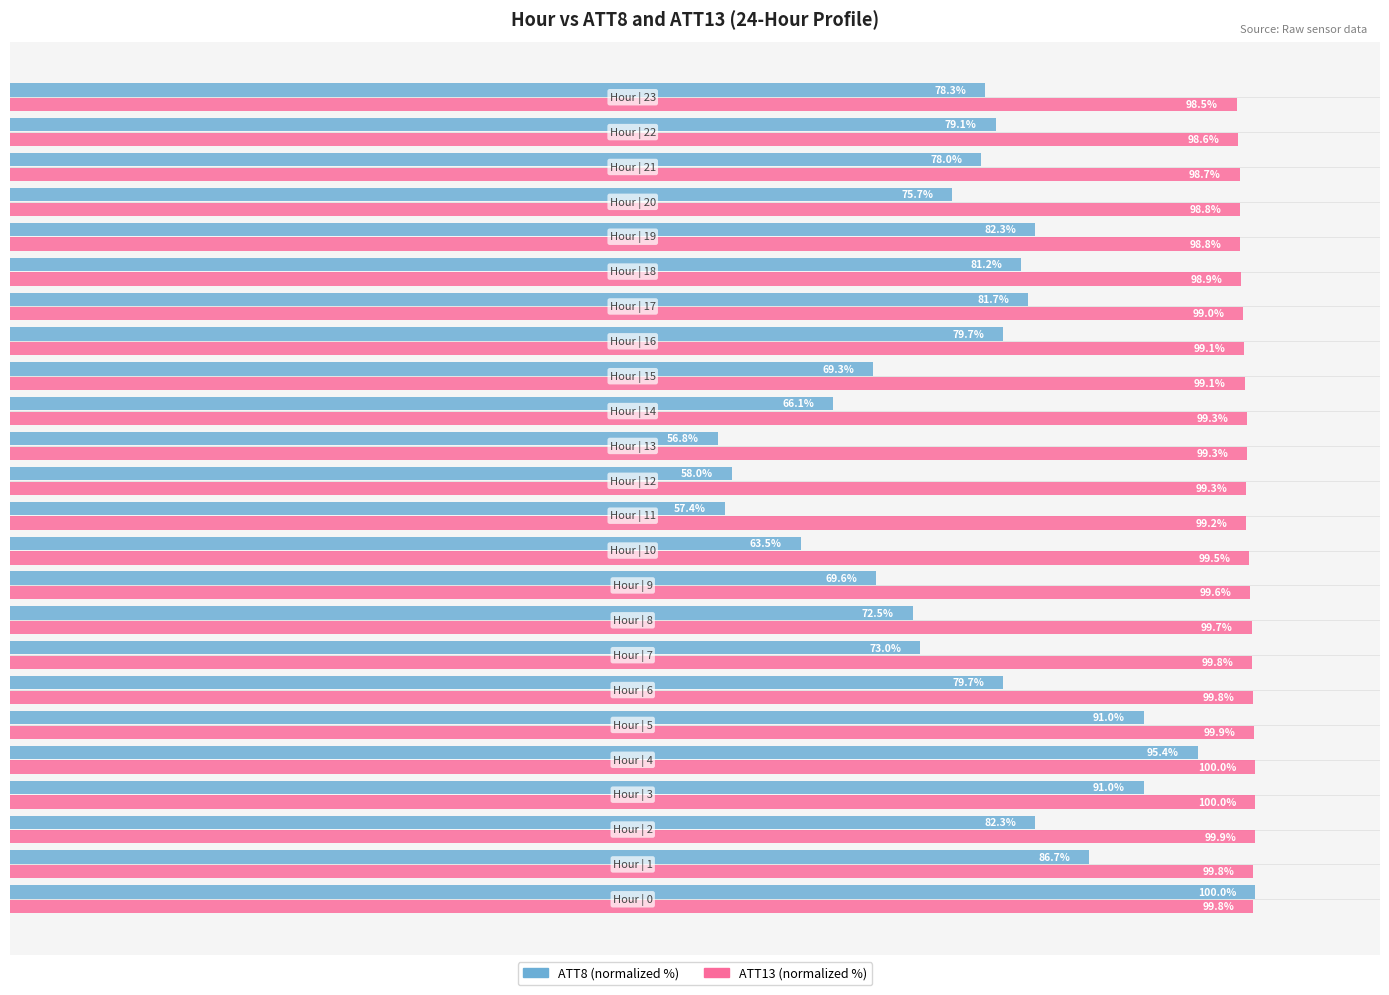

True or false: ATT13 has a value of 99.8 at 7.

True